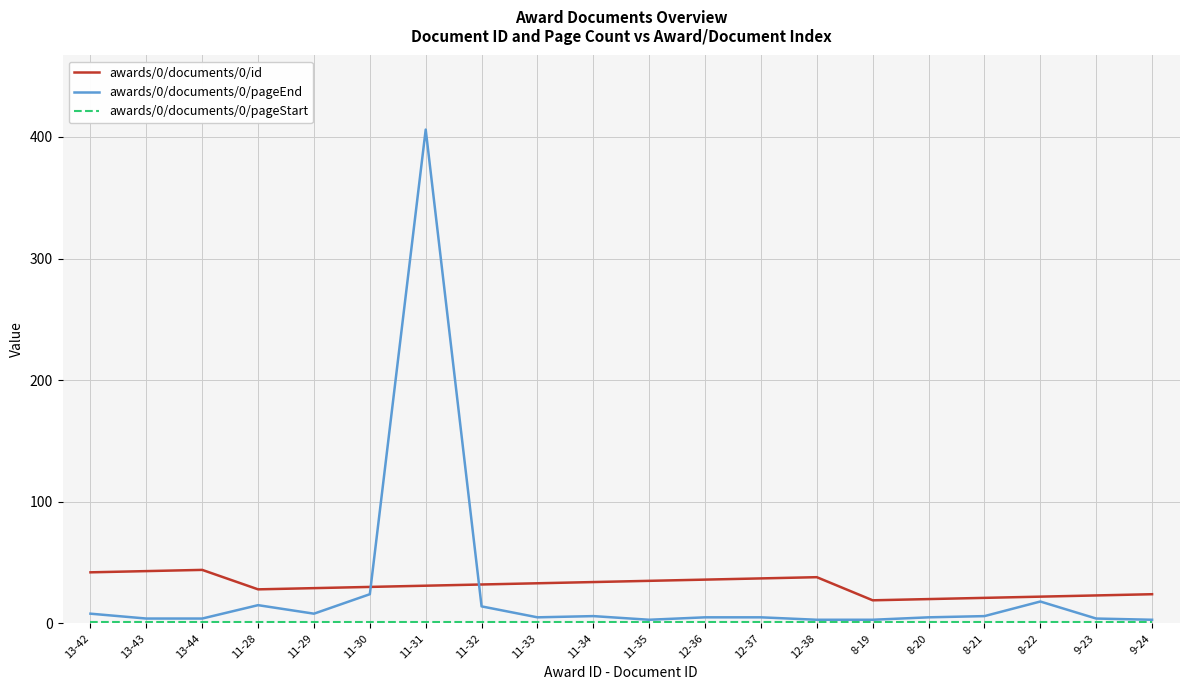

Which series has the largest range (max minus min)?

awards/0/documents/0/pageEnd